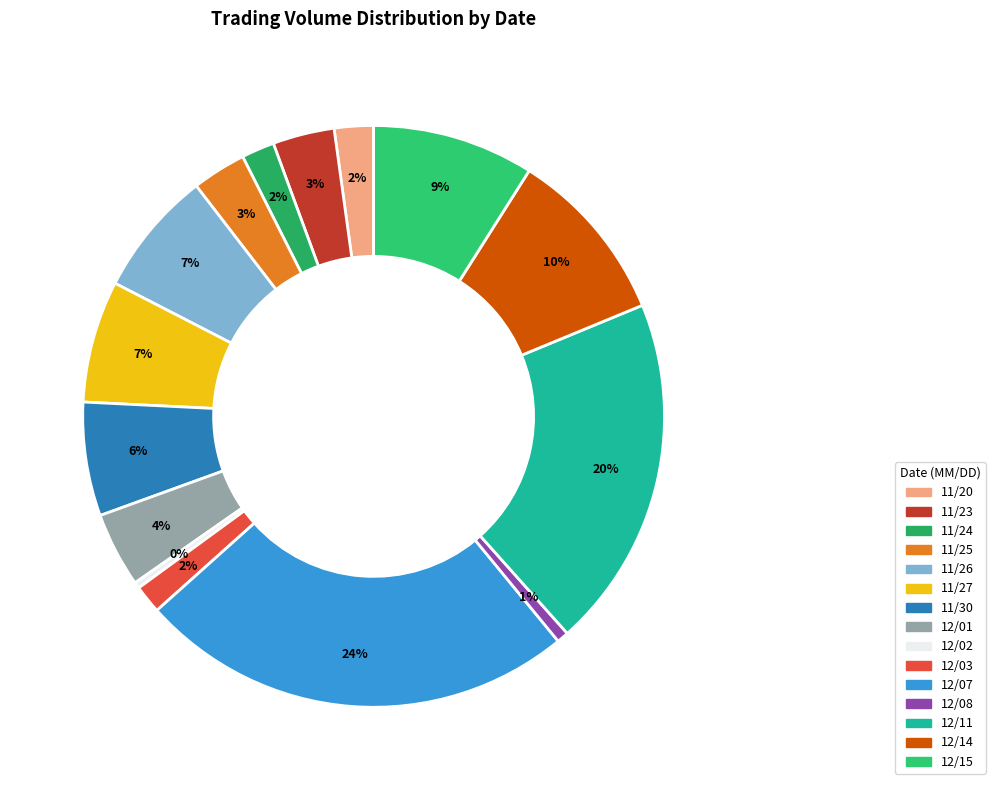

To the nearest percent, what percentage of the pie is 12/07?

24%